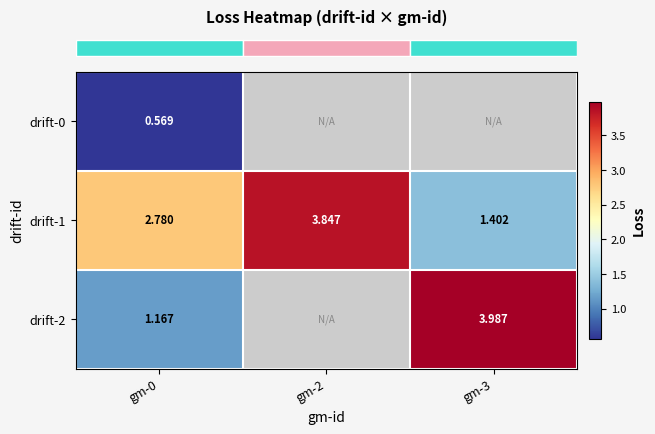

At how many categories does at least one series exceed 1?

3